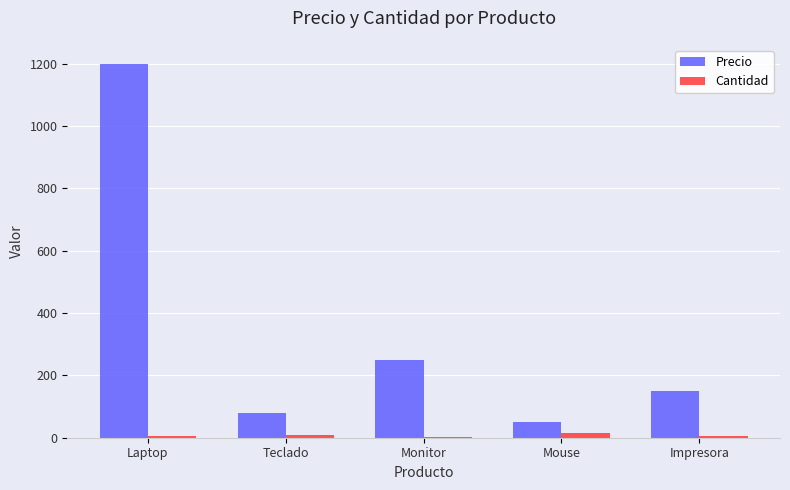

Is it true that Cantidad equals 4 at Impresora?

True